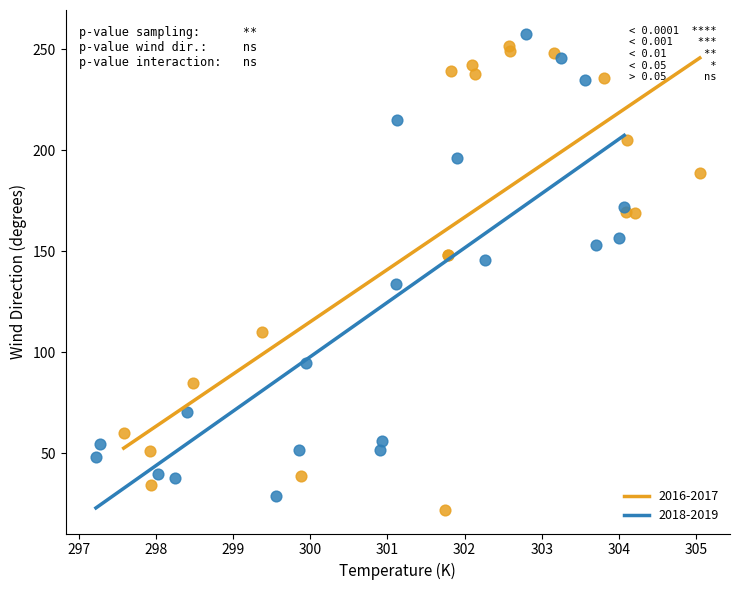

Which series contains the lowest Y value?

2016-2017